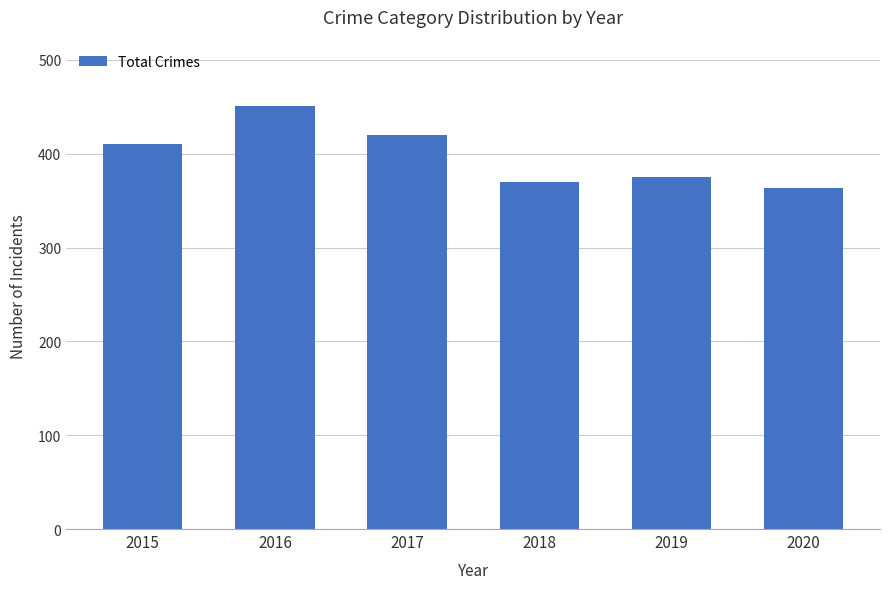

True or false: the data shows 703 at 2015.

False